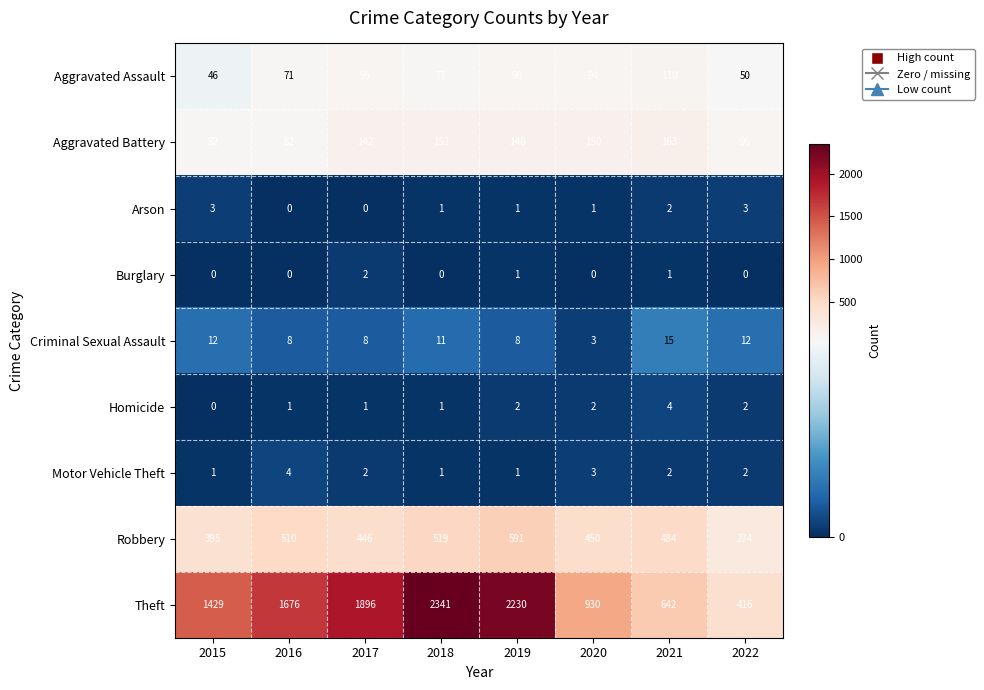

At which category is the sum across all series the highest?

2018